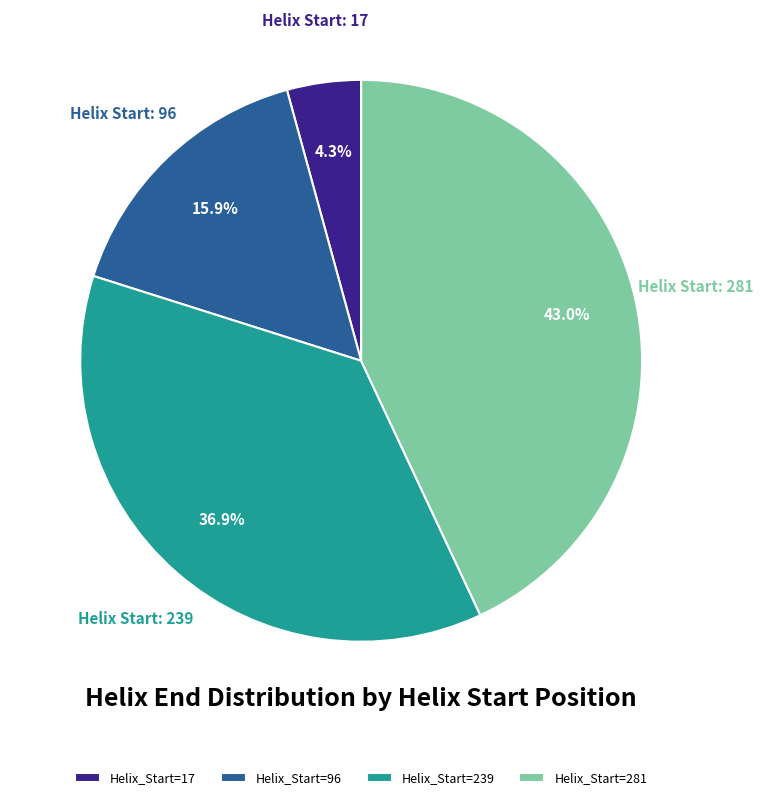

What portion of the pie excludes Helix_Start=17?

95.7%